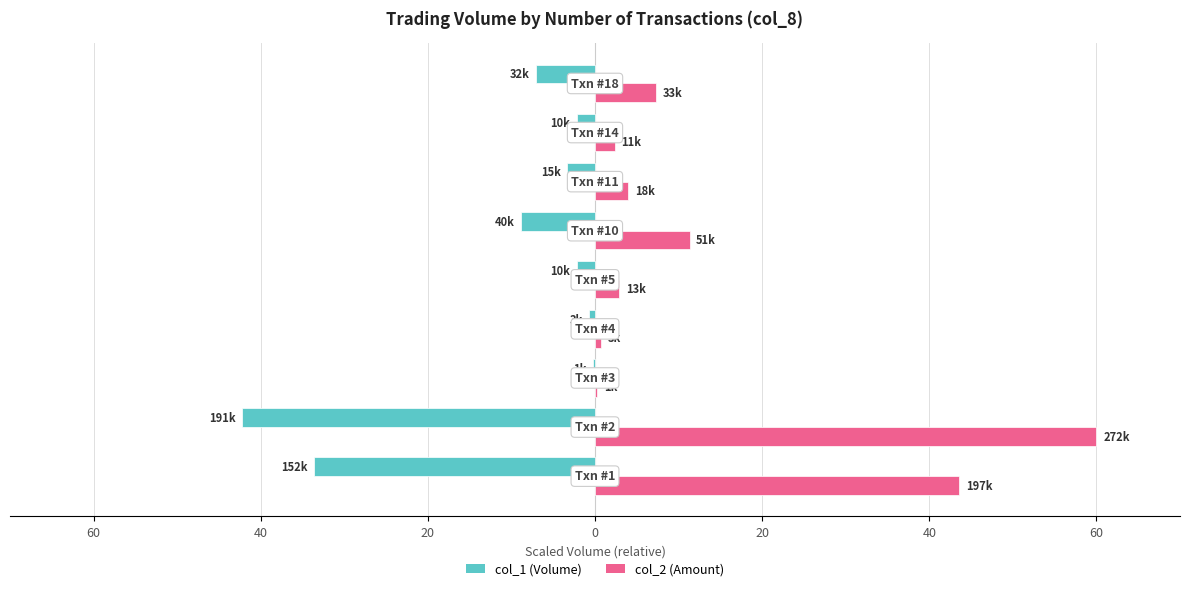

What are all the series names shown in the legend?

col_1 (Volume), col_2 (Amount)